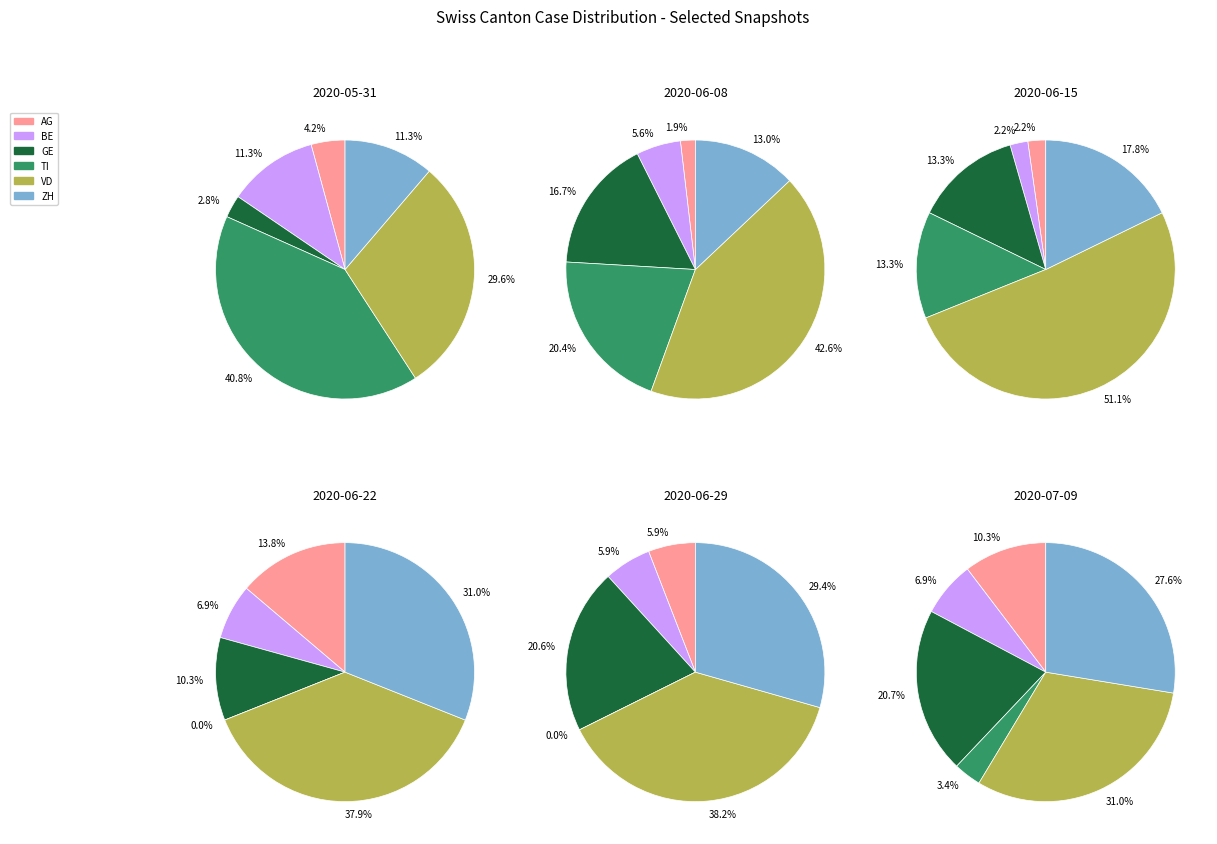

Is there any slice that represents more than half of the pie?

No